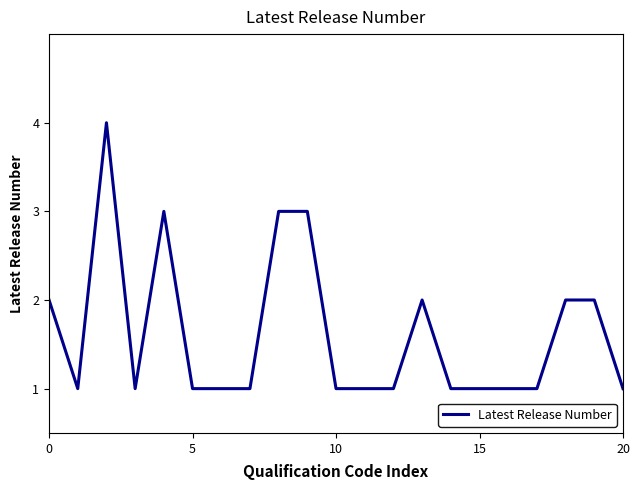

What is the maximum value shown in the chart?

4